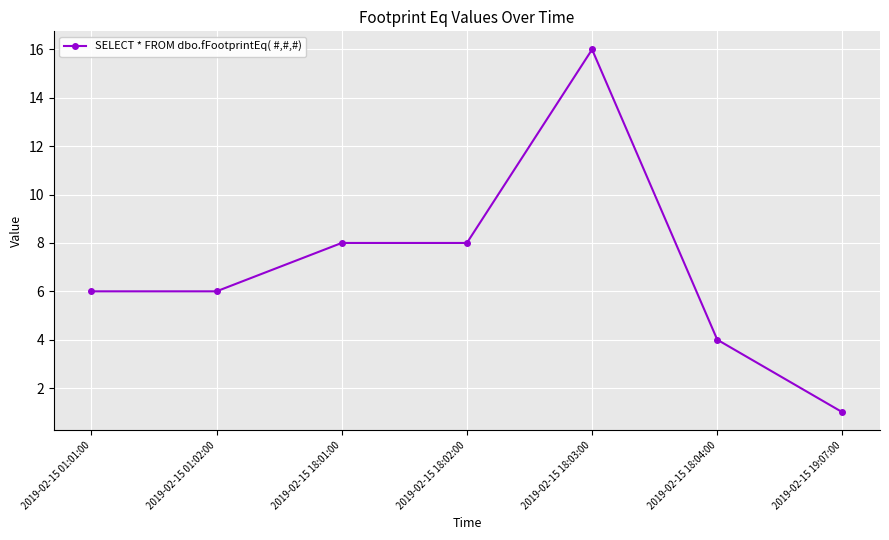

What is the average value?

7